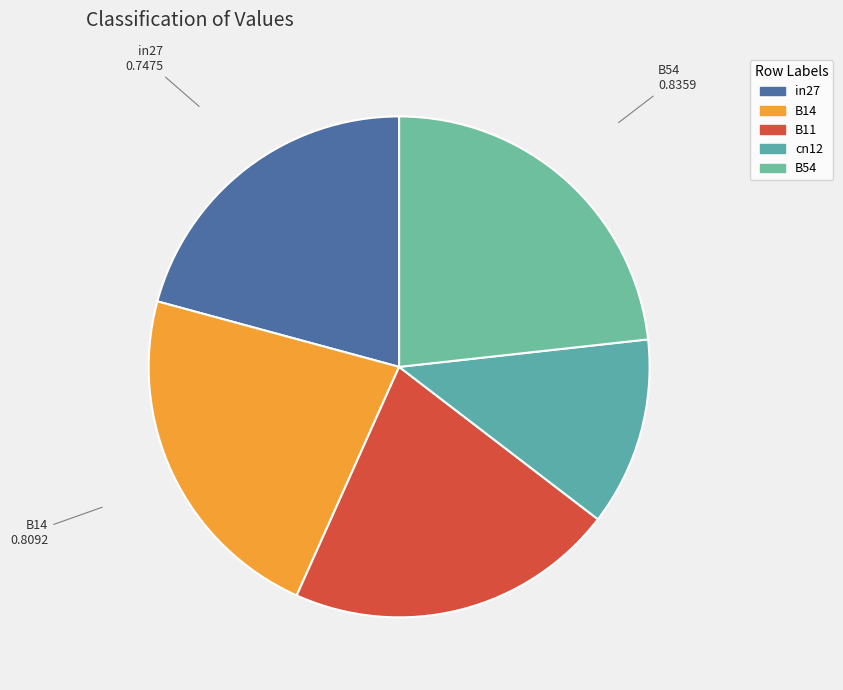

How many segments does this pie chart have?

5